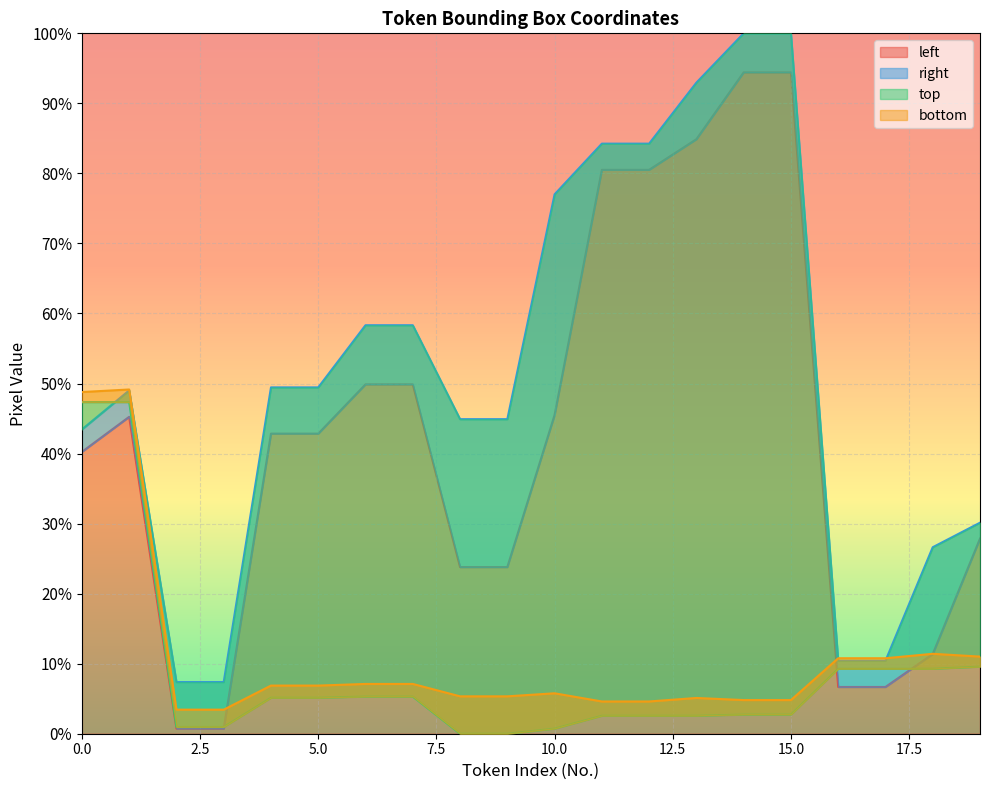

Is it true that left equals 0.7 at 3?

True